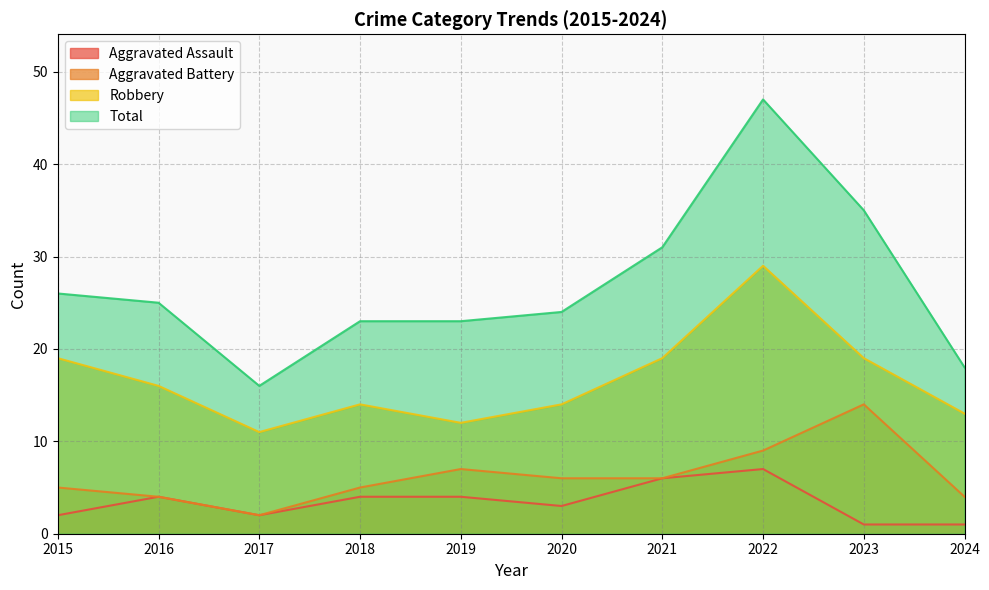

Reading left to right, what are all the values shown in this chart?

Aggravated Assault: 2015=2	2016=4	2017=2	2018=4	2019=4	2020=3	2021=6	2022=7	2023=1	2024=1
Aggravated Battery: 2015=5	2016=4	2017=2	2018=5	2019=7	2020=6	2021=6	2022=9	2023=14	2024=4
Robbery: 2015=19	2016=16	2017=11	2018=14	2019=12	2020=14	2021=19	2022=29	2023=19	2024=13
Total: 2015=26	2016=25	2017=16	2018=23	2019=23	2020=24	2021=31	2022=47	2023=35	2024=18